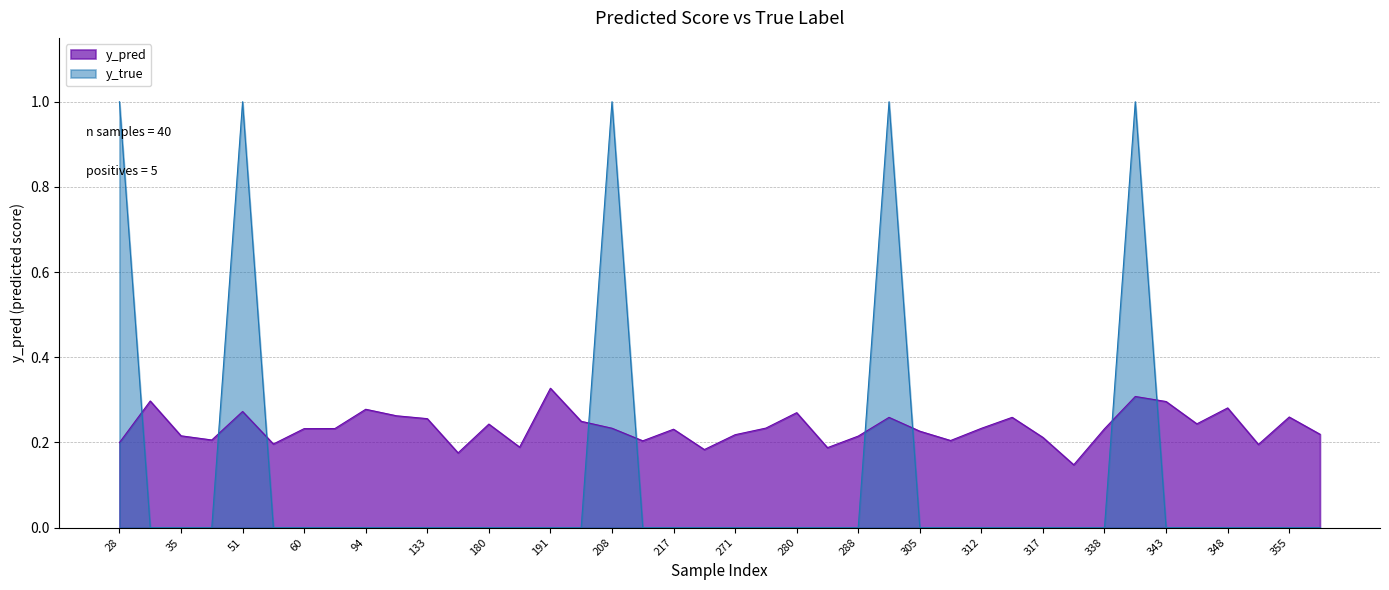

Reading right to left, transcribe all the data shown in this chart.

y_pred: 357=0.2	355=0.3	353=0.2	348=0.3	344=0.2	343=0.3	342=0.3	338=0.2	337=0.1	317=0.2	316=0.3	312=0.2	307=0.2	305=0.2	292=0.3	288=0.2	282=0.2	280=0.3	274=0.2	271=0.2	268=0.2	217=0.2	215=0.2	208=0.2	201=0.2	191=0.3	181=0.2	180=0.2	171=0.2	133=0.3	111=0.3	94=0.3	86=0.2	60=0.2	57=0.2	51=0.3	38=0.2	35=0.2	31=0.3	28=0.2
y_true: 357=0.0	355=0.0	353=0.0	348=0.0	344=0.0	343=0.0	342=1.0	338=0.0	337=0.0	317=0.0	316=0.0	312=0.0	307=0.0	305=0.0	292=1.0	288=0.0	282=0.0	280=0.0	274=0.0	271=0.0	268=0.0	217=0.0	215=0.0	208=1.0	201=0.0	191=0.0	181=0.0	180=0.0	171=0.0	133=0.0	111=0.0	94=0.0	86=0.0	60=0.0	57=0.0	51=1.0	38=0.0	35=0.0	31=0.0	28=1.0